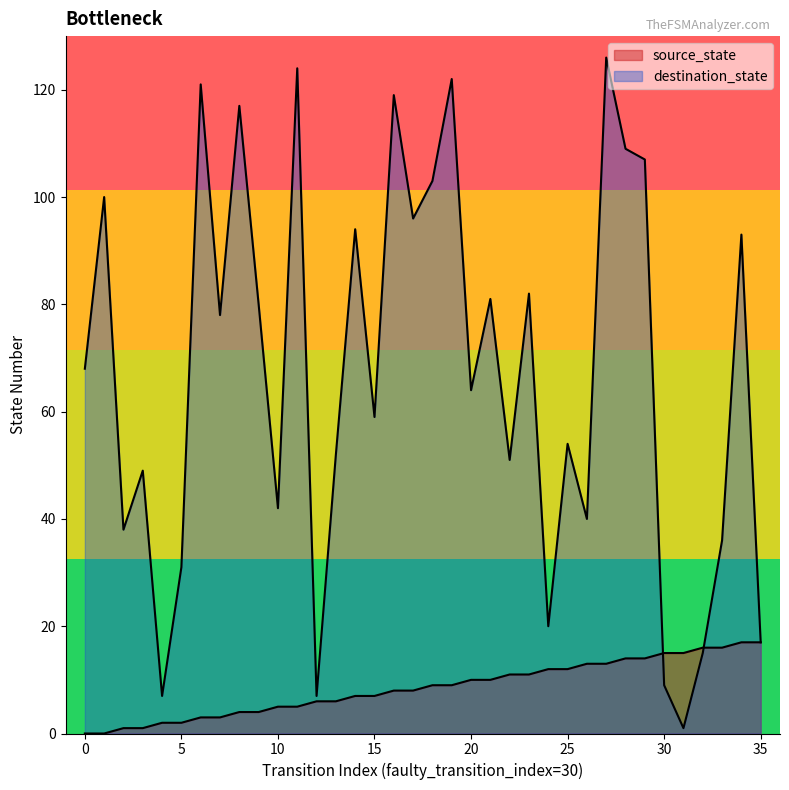

What is the average value of the destination_state series?

67